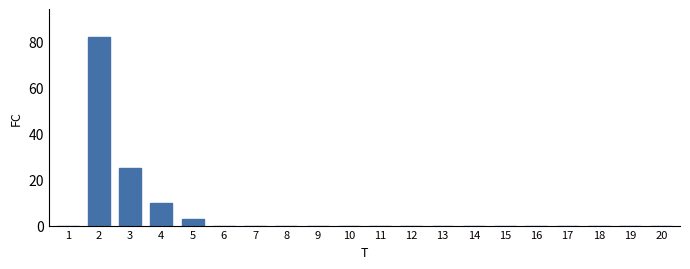

What is the sum of all values?

120